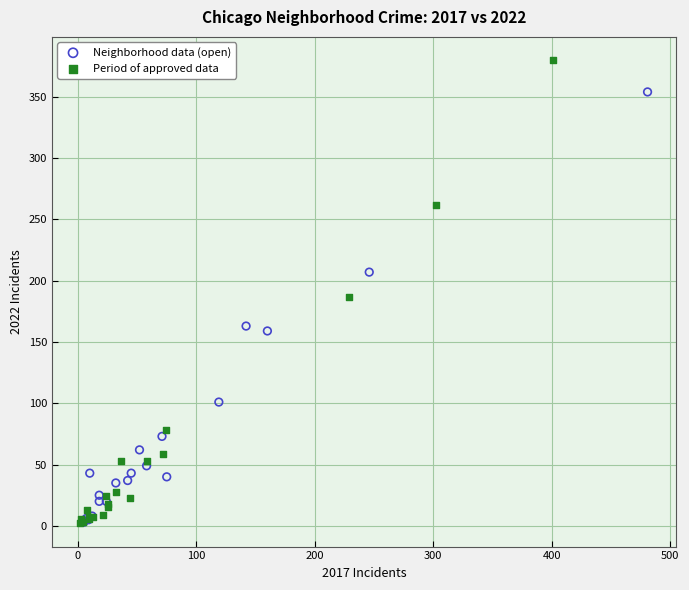

Which series has the widest spread of Y values?

Period of approved data